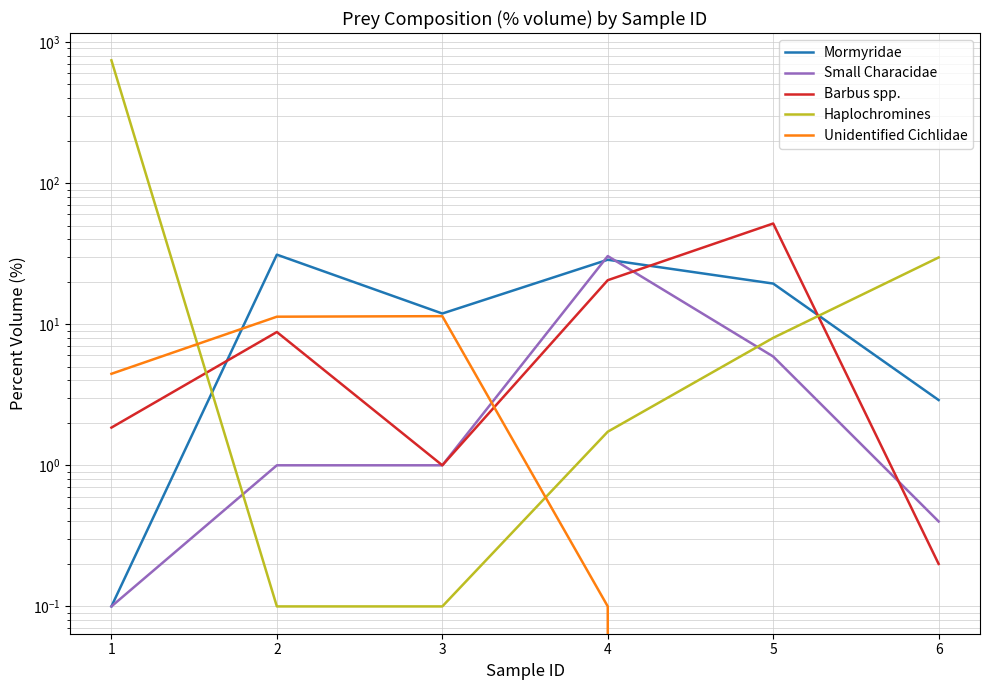

What is the value of the Haplochromines point at the 2nd from the left?

0.1